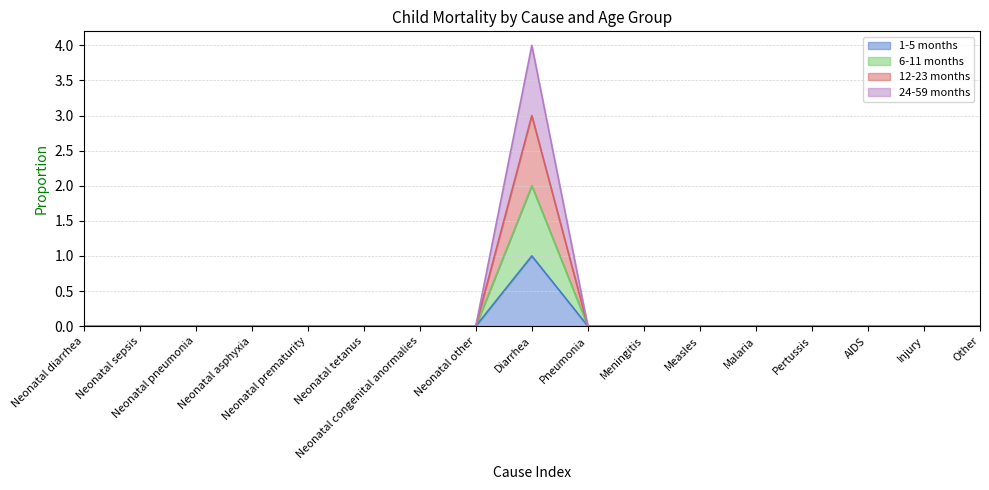

What is the label of the 7th point from the right?

Meningitis